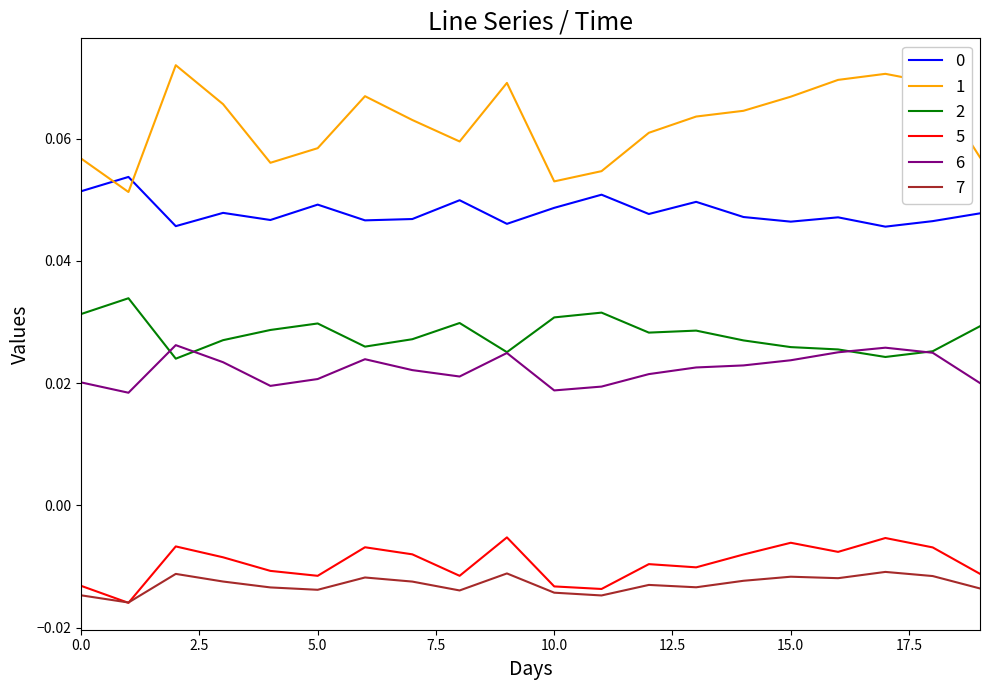

True or false: 7 and 0 intersect in this chart.

False